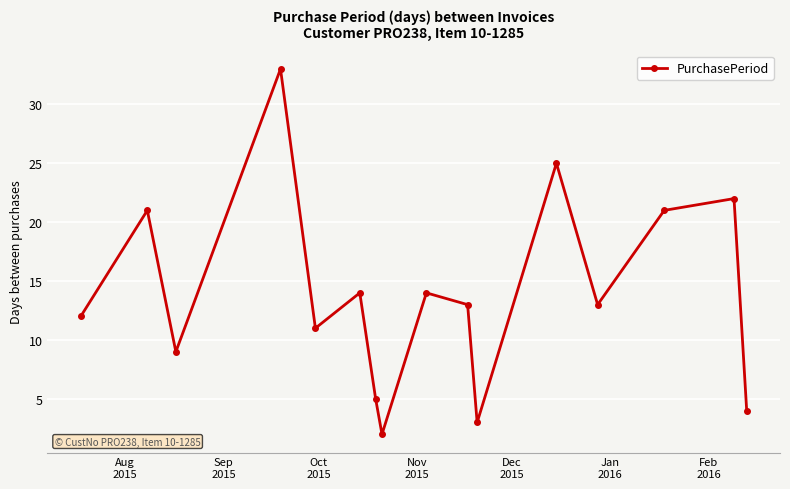

What is the value of the 16th point from the left?

4